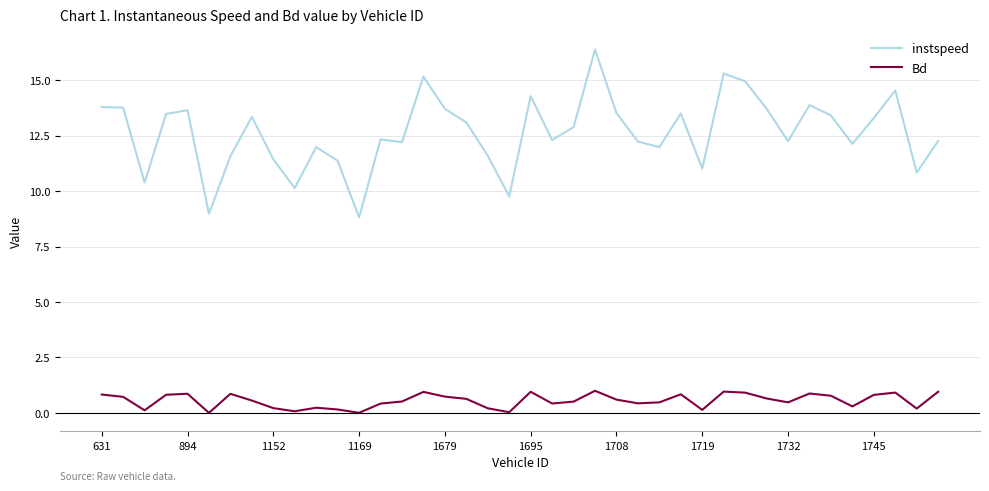

Rank the series by their maximum value, from lowest to highest.

Bd, instspeed